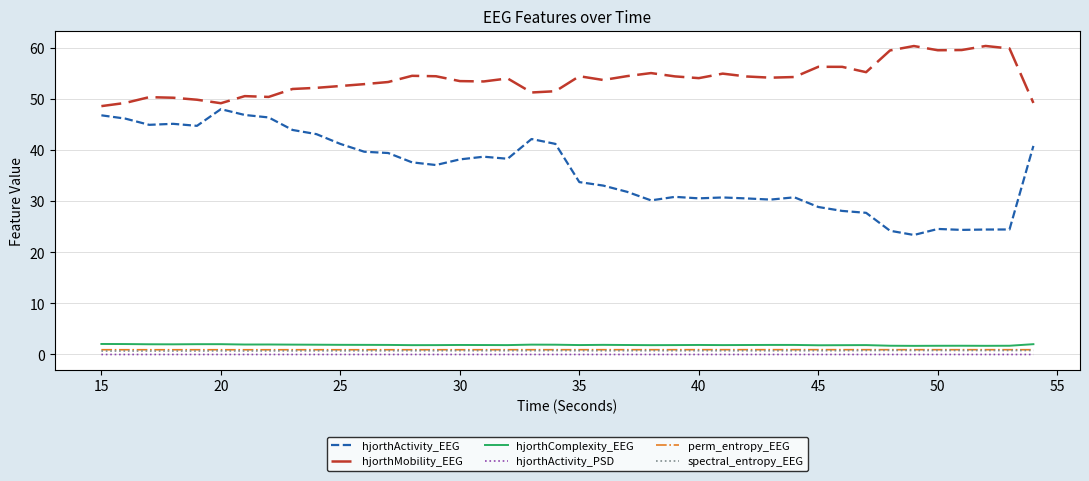

Which series has the largest total across all categories?

hjorthMobility_EEG